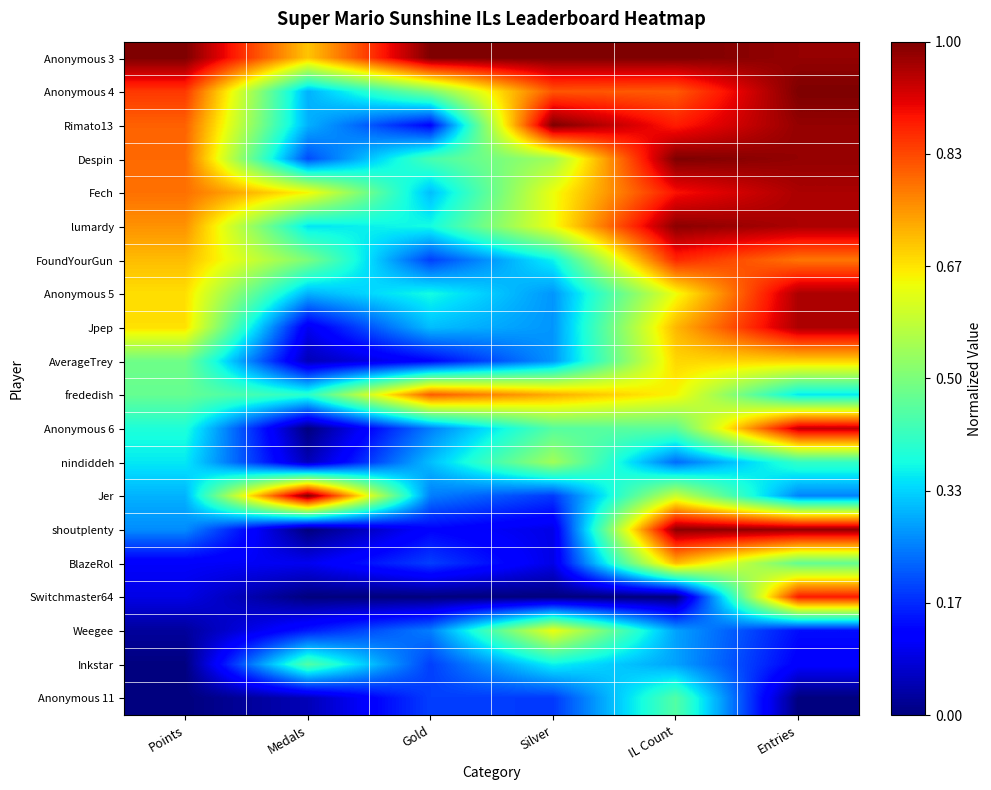

Between Points and Medals, which series saw the biggest shift?

Jer